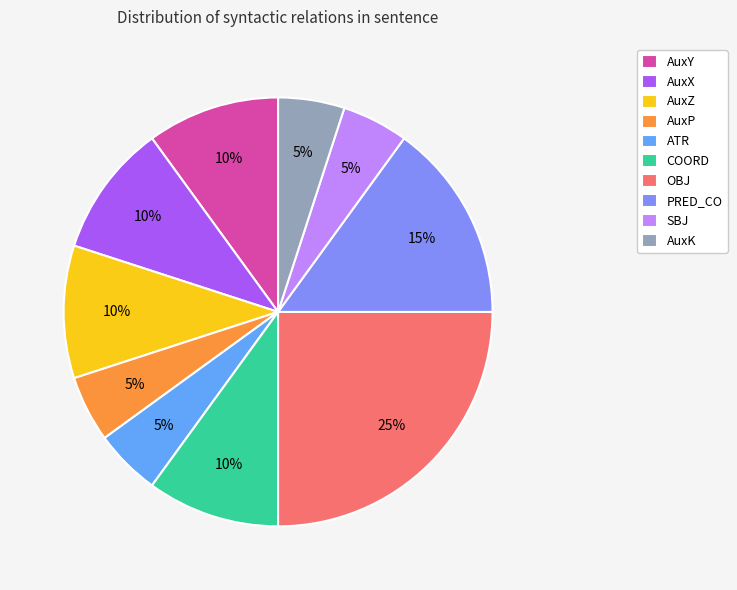

To the nearest percent, what is the difference between the largest and smallest slice percentages?

20%